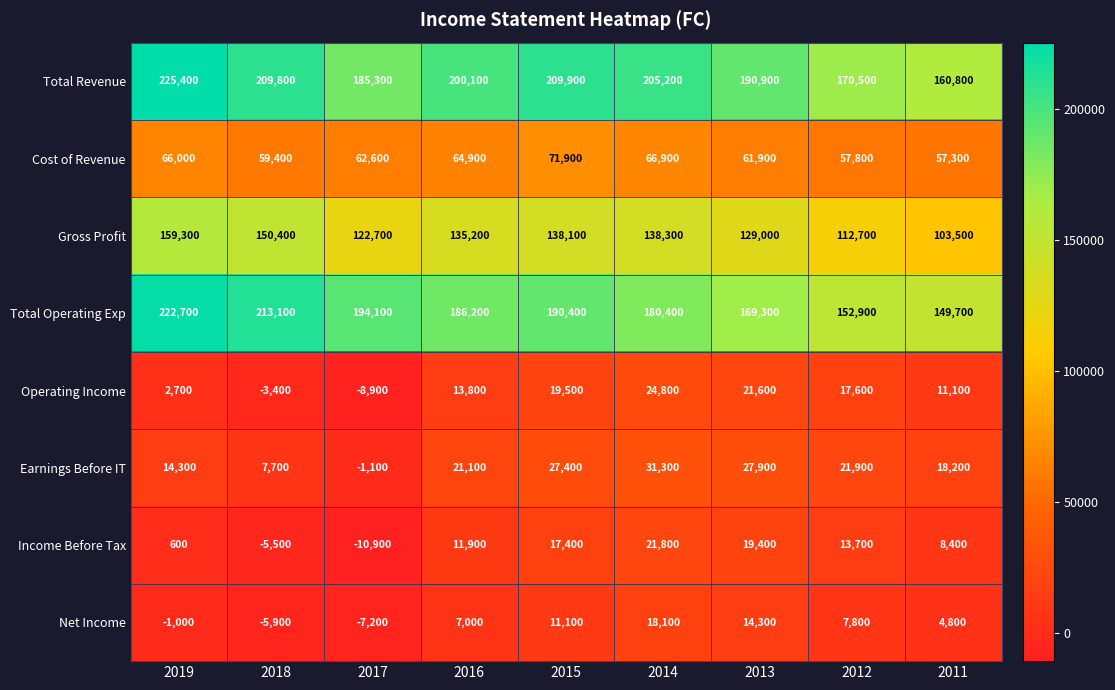

Which series changed the most between 2015 and 2013?

Total Operating Exp